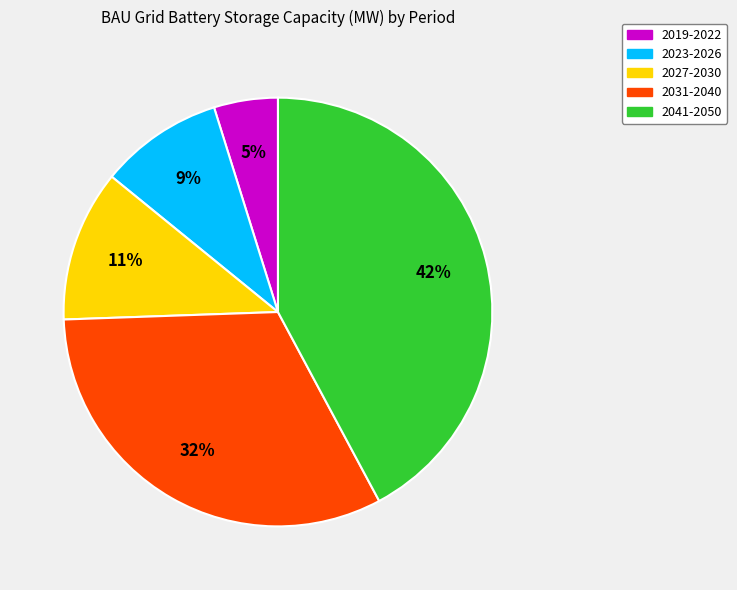

To the nearest percent, what is the difference between the largest and smallest slice percentages?

37%